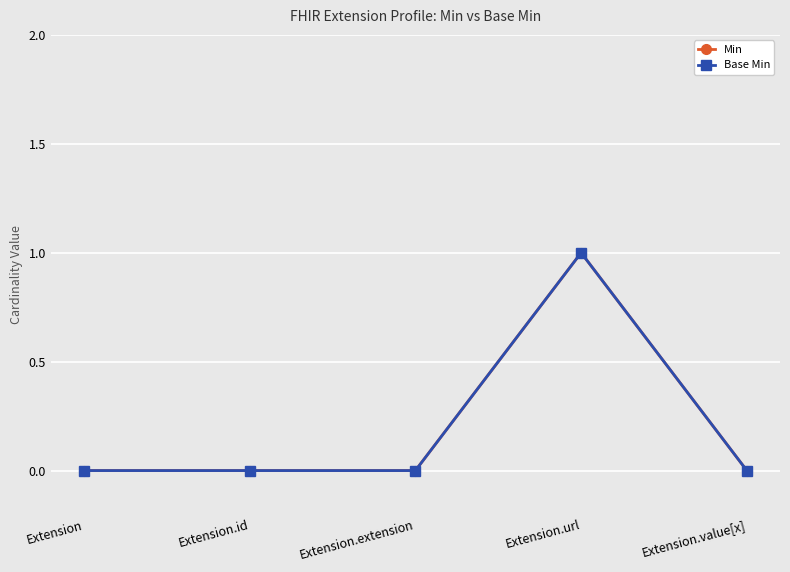

Rank the series at Extension.url from lowest to highest value.

Min, Base Min